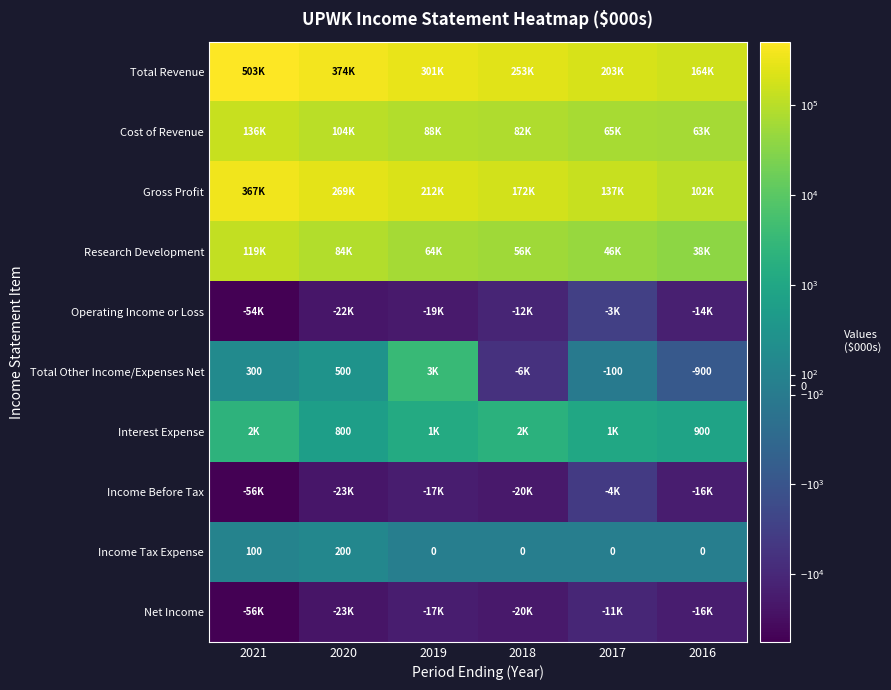

True or false: Total Revenue has a value of 79683 at 2016.

False